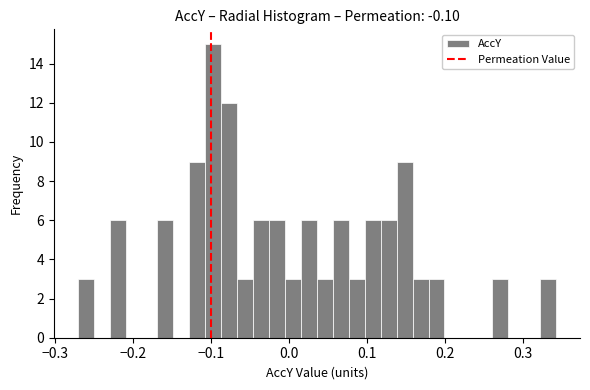

Around what value on the x-axis is the tallest bar? Give the approximate position of its centre, as read against the axis.

-0.10